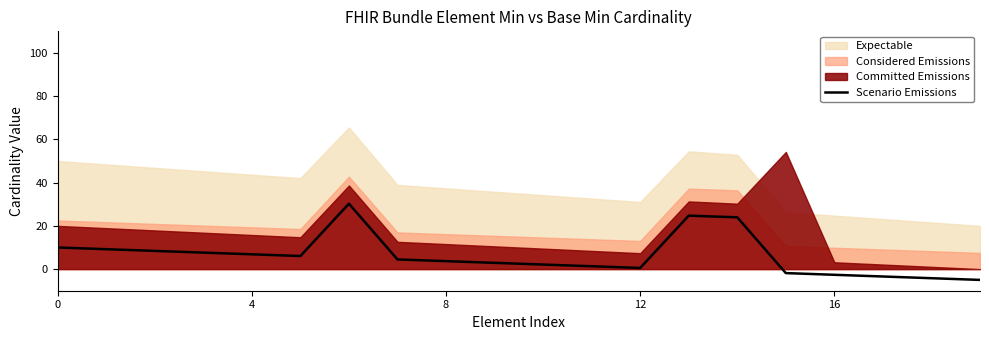

What is the value of the 11th point from the left?

2.1